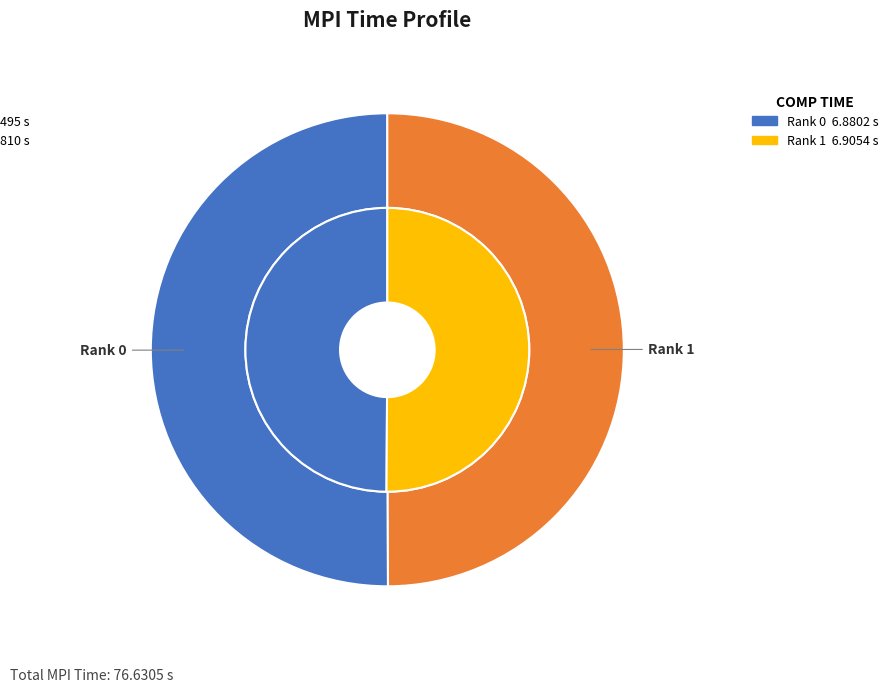

How many slices are in this pie chart?

2